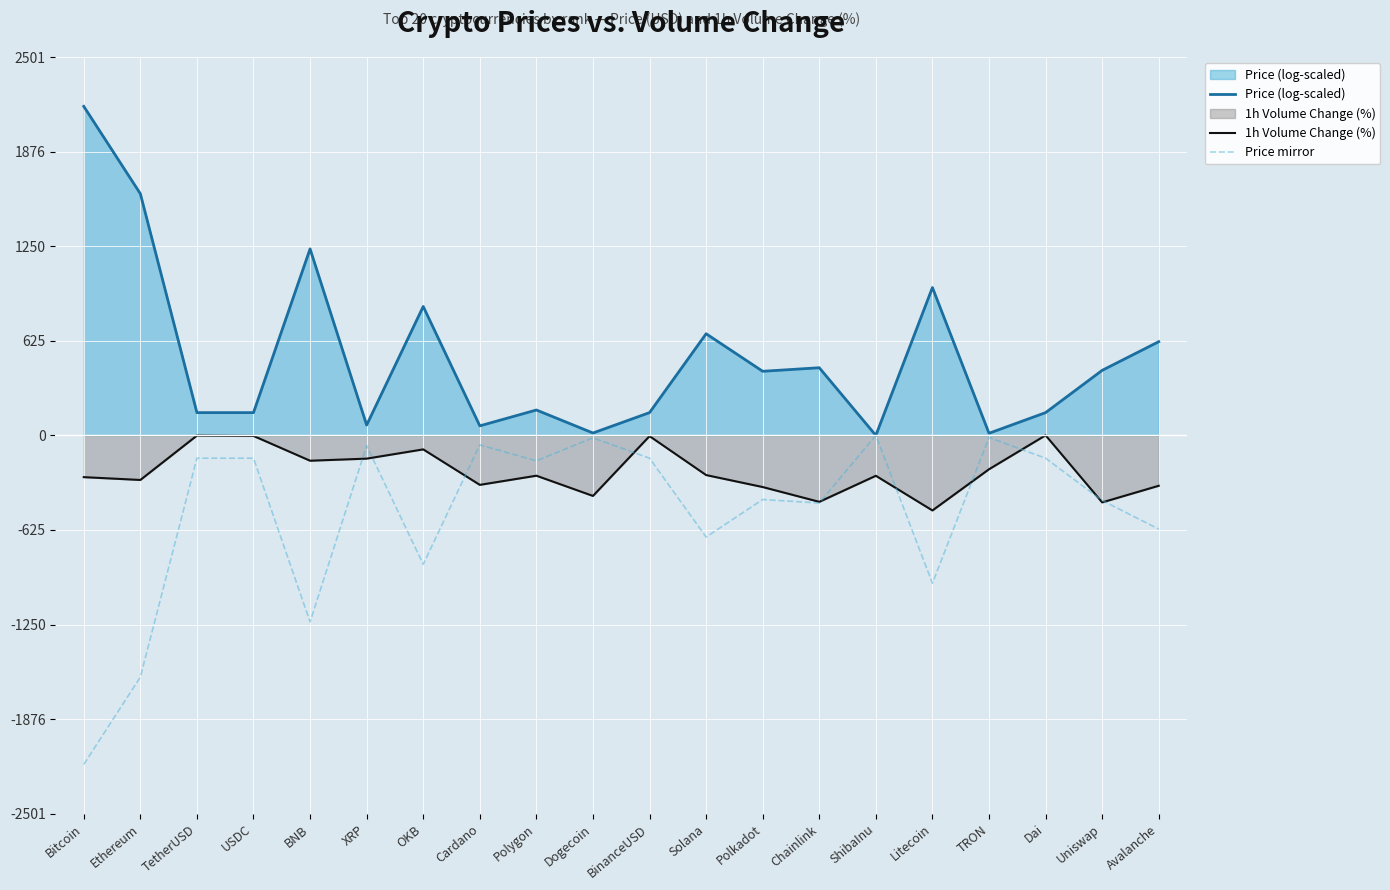

What are all the series names shown in the legend?

Price (log-scaled), 1h Volume Change (%), Price mirror